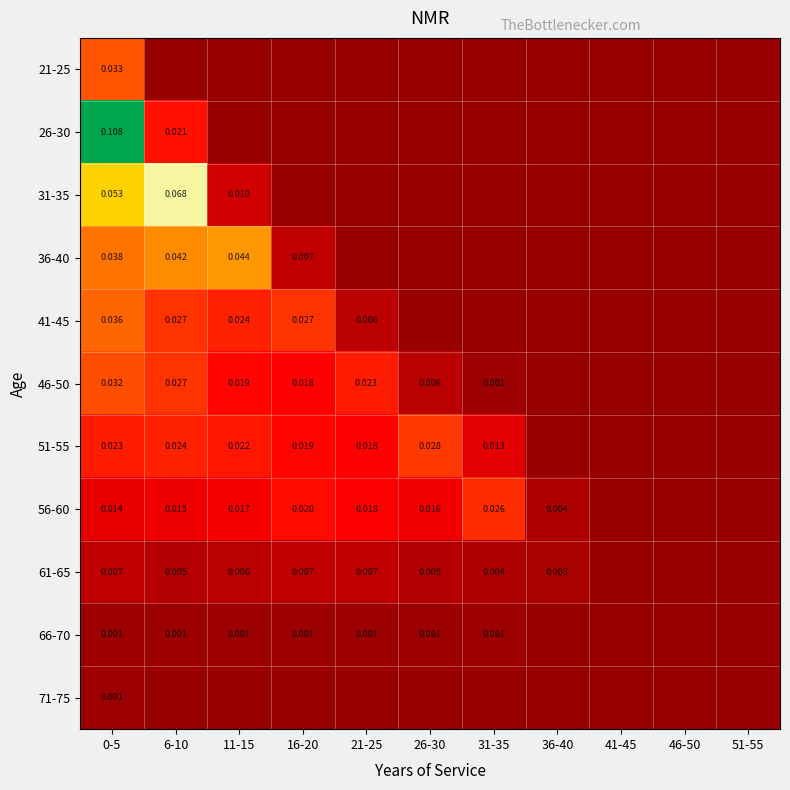

At how many categories does at least one series exceed 0?

8